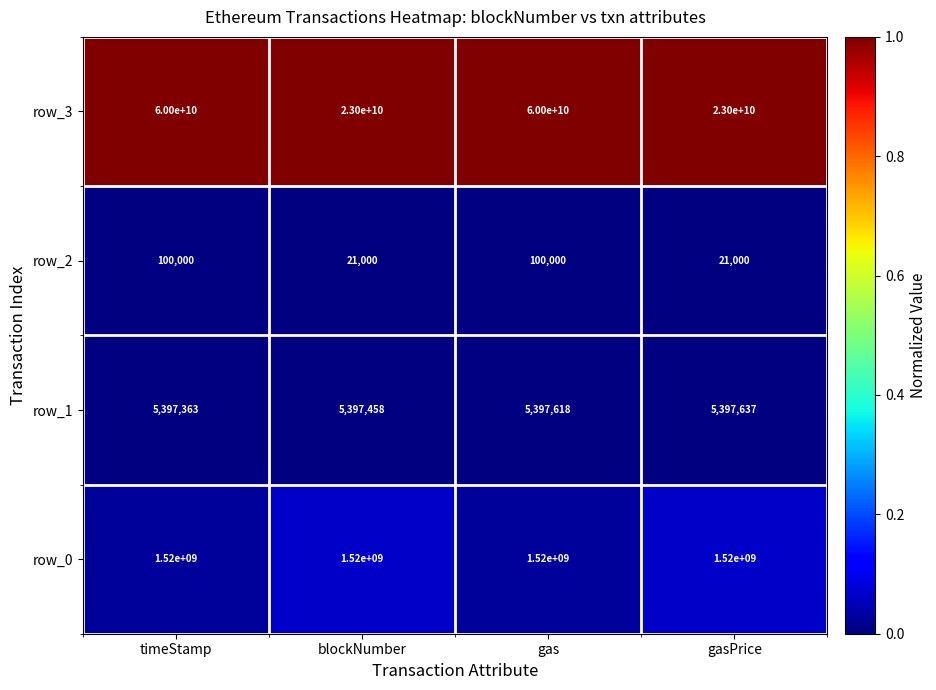

Which series changed the most between timeStamp and gas?

row_1